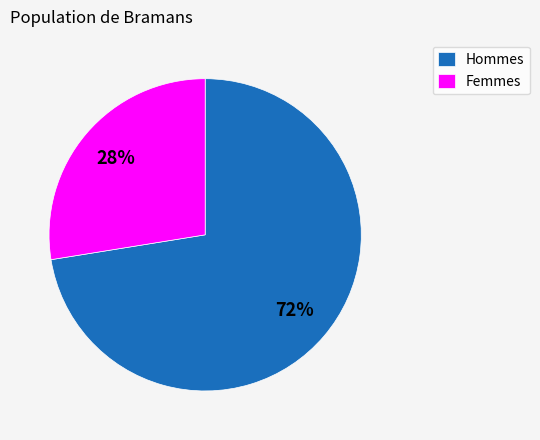

What percentage is the Hommes slice, to the nearest percent?

72%